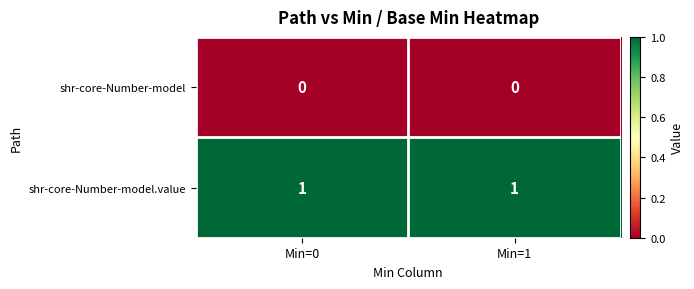

Reading right to left, extract all data points from this chart.

shr-core-Number-model: 0	0
shr-core-Number-model.value: 1	1